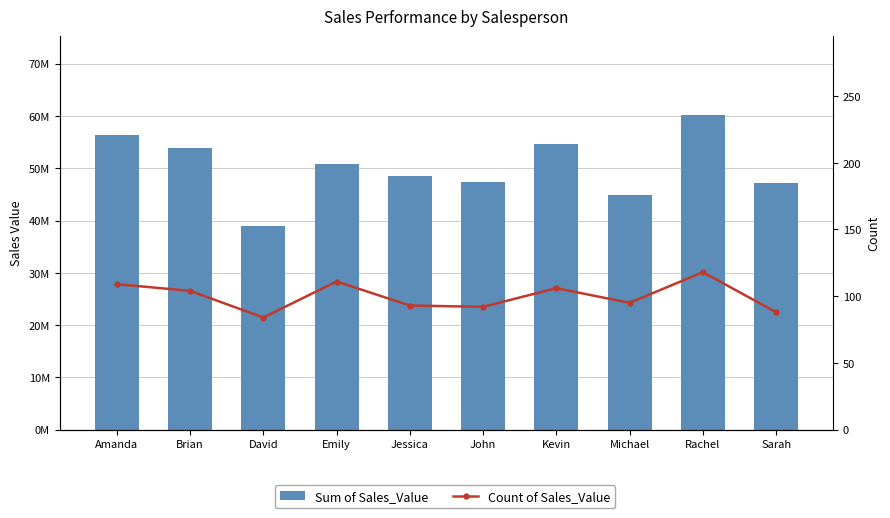

Reading left to right, what are all the values shown in this chart?

Sum of Sales_Value: 56269743	53919242	38874410	50769420	48490734	47401577	54561770	44918776	60224812	47160618
Count of Sales_Value: 109	104	84	111	93	92	106	95	118	88